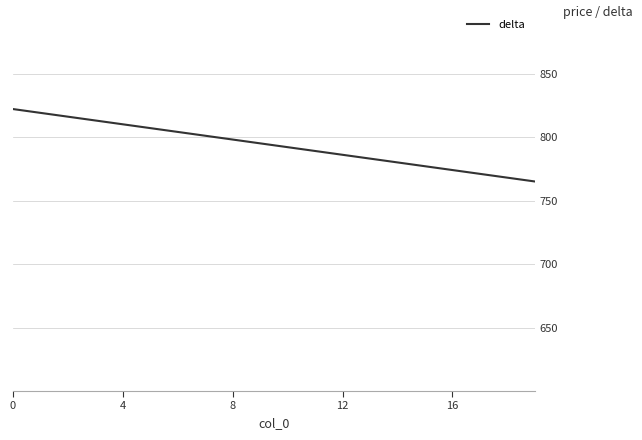

What is the difference between the maximum and minimum values?

57